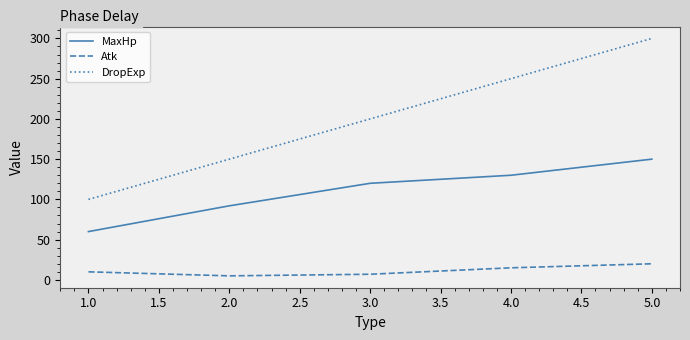

Between 1.0 and 5.0, which series saw the biggest shift?

DropExp